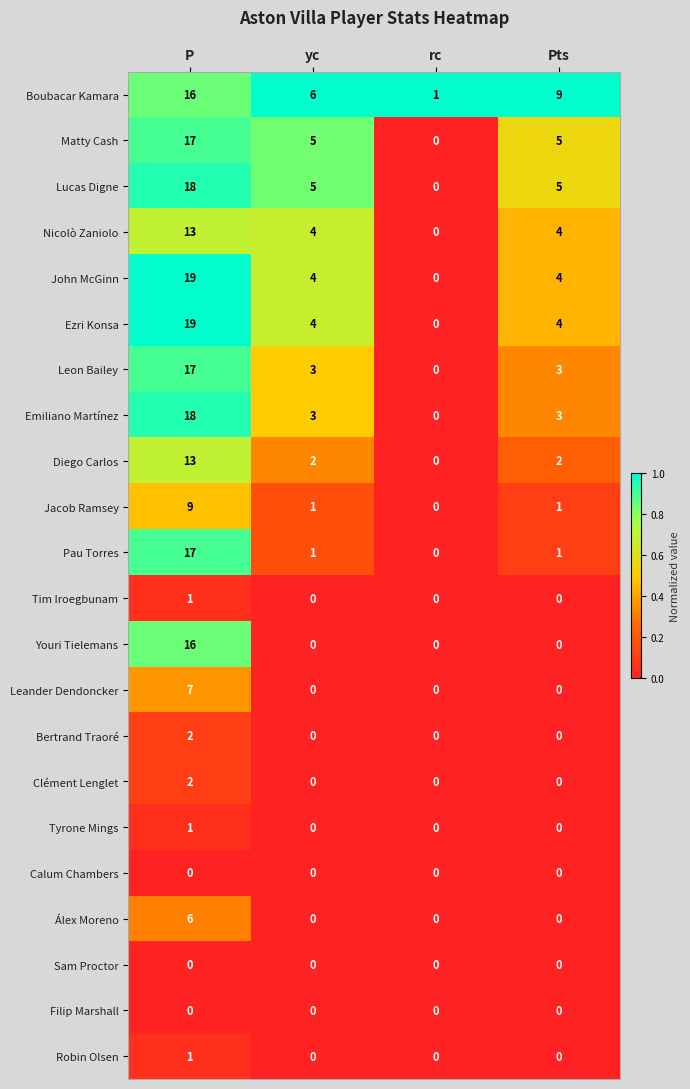

What is the difference between the maximum and second lowest values in the Diego Carlos series?

11